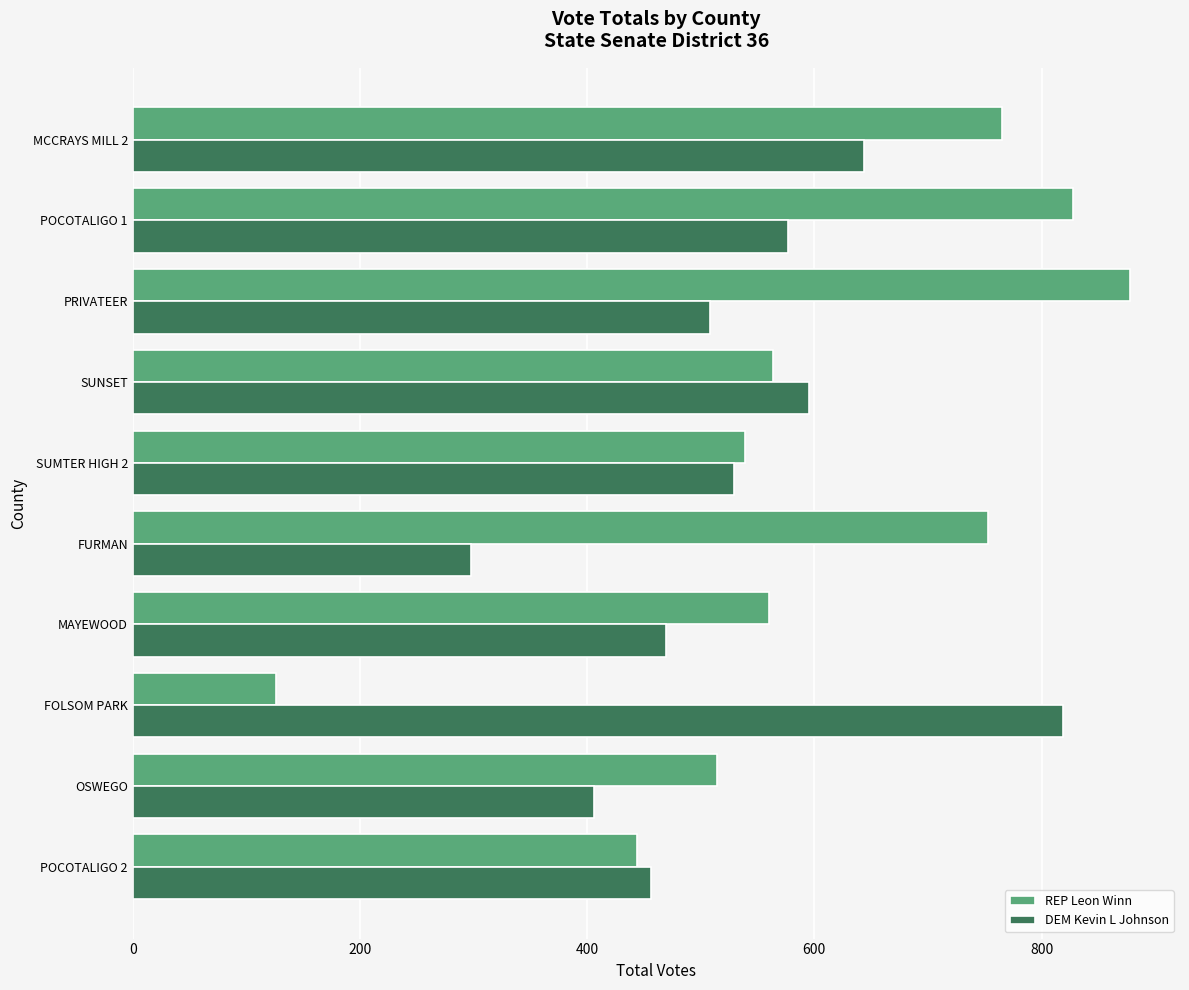

Which series has the largest range (max minus min)?

REP Leon Winn